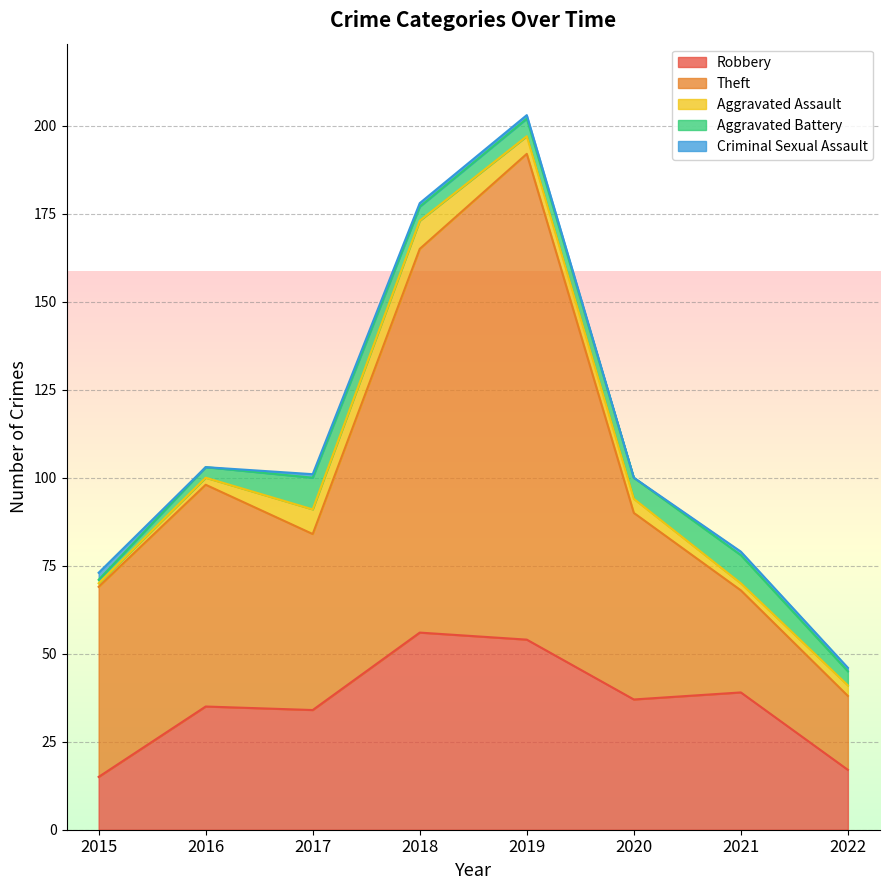

What is the total value across all series at 2022?

46